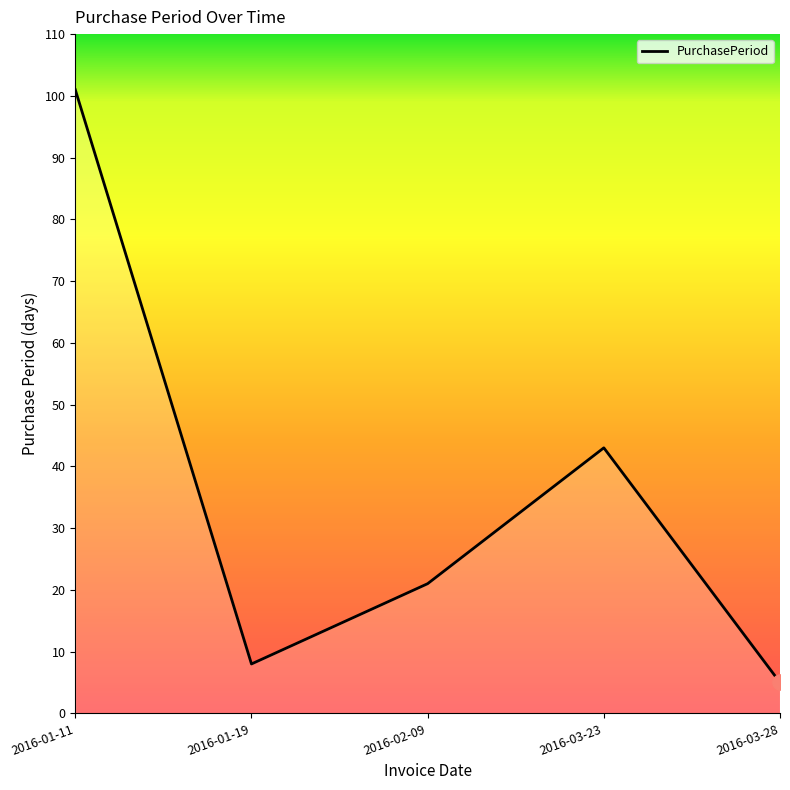

Which has a higher value, 2016-03-23 or 2016-02-09?

2016-03-23